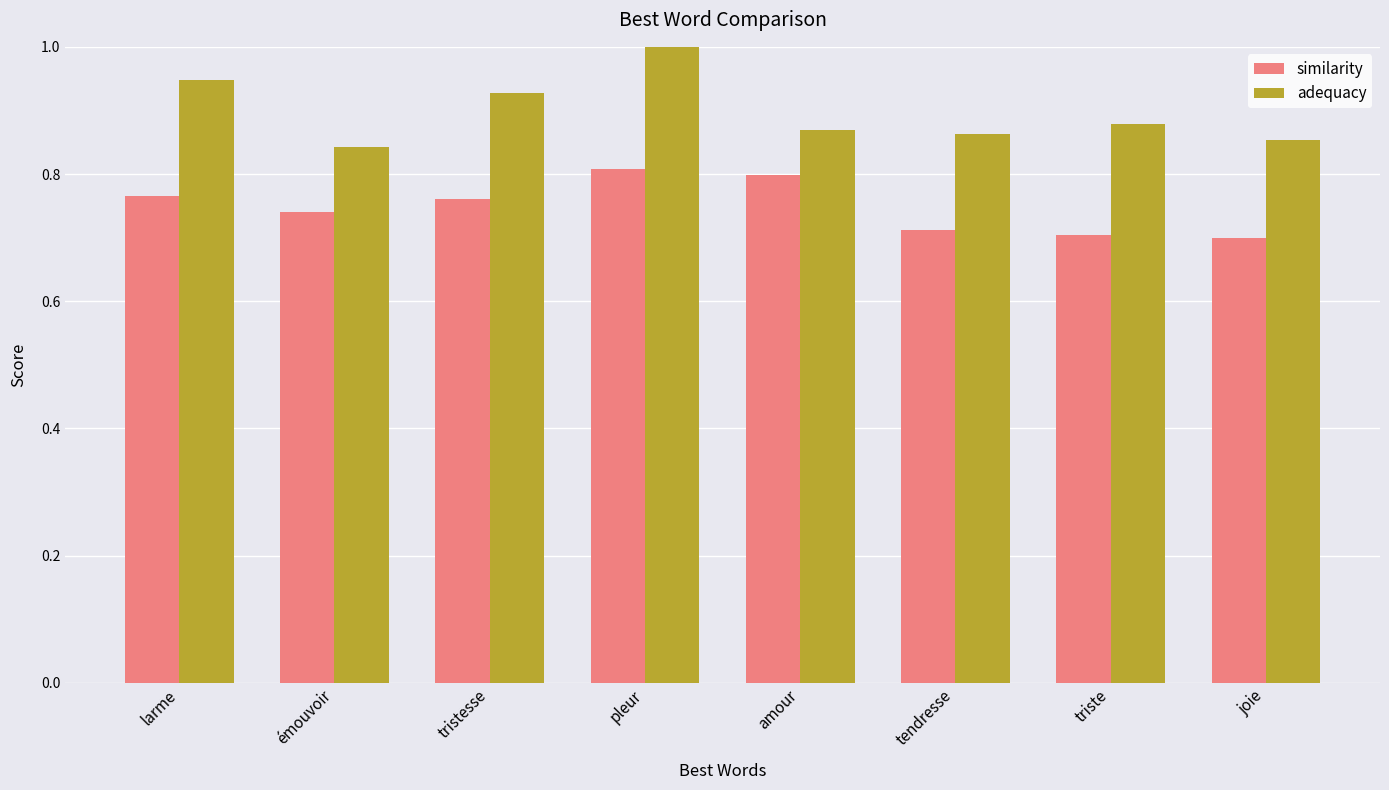

How many bars are there in each group?

2